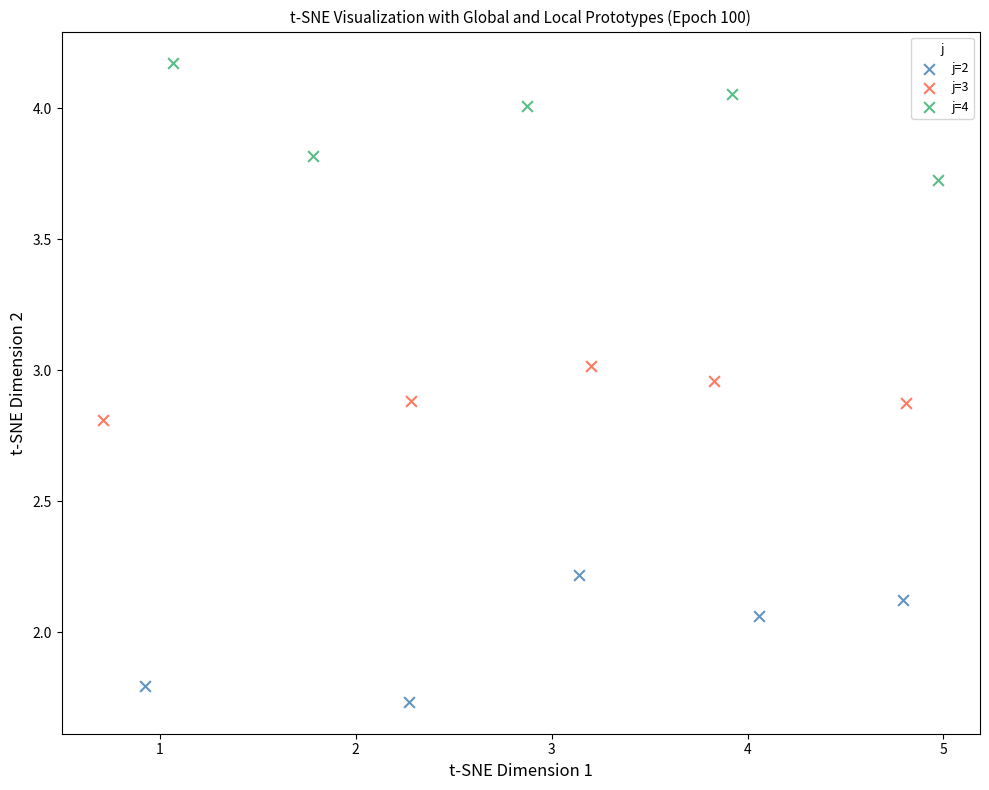

Which series has the largest Y range (max minus min)?

j=2